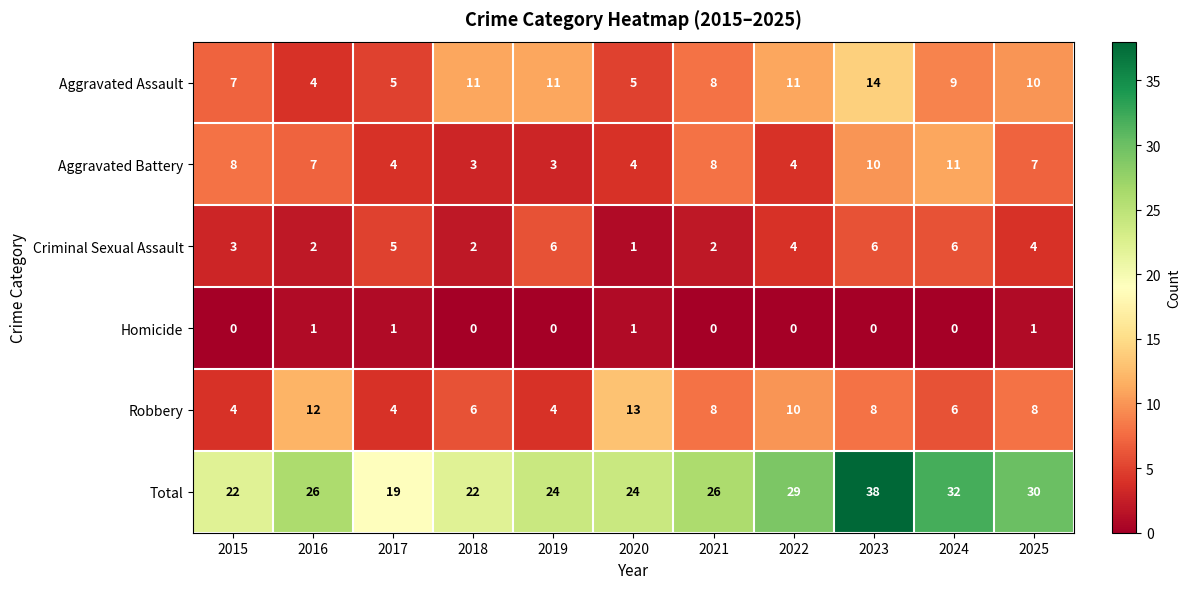

At which label does Robbery first exceed 8?

2016